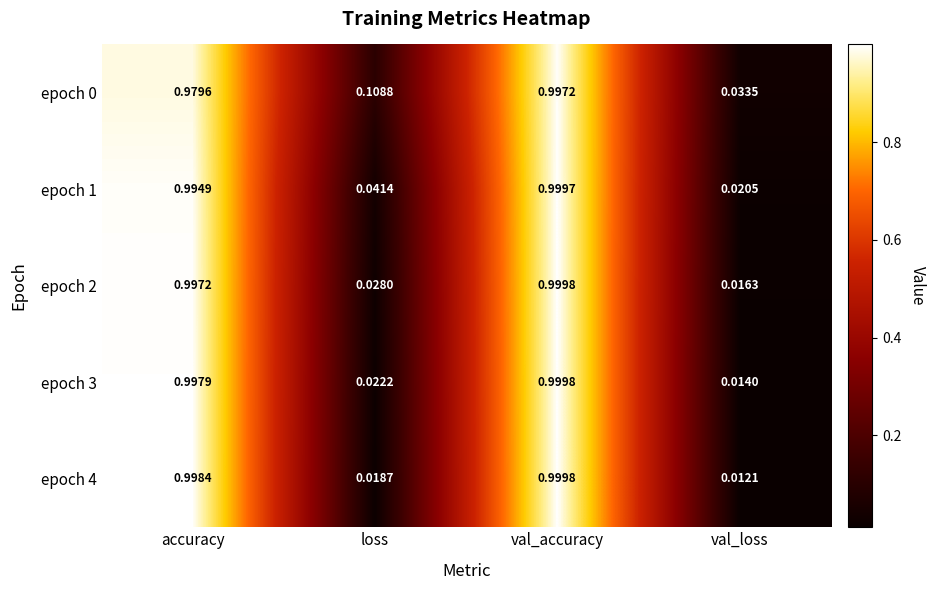

At which label is epoch 4 closest to 0?

val_loss